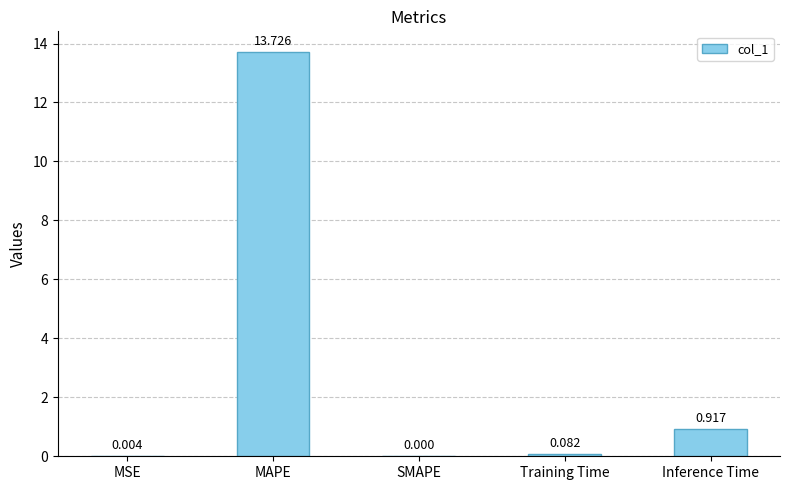

Where is the data nearest to the value 6?

Inference Time